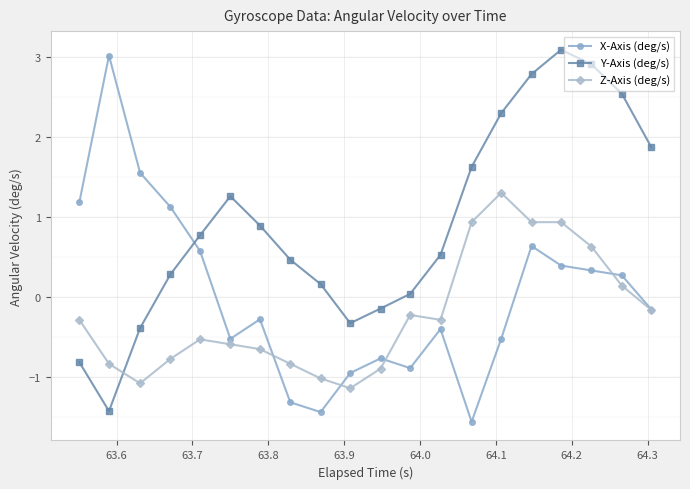

What is the value of the Z-Axis (deg/s) point at the 12th from the left?

-0.2